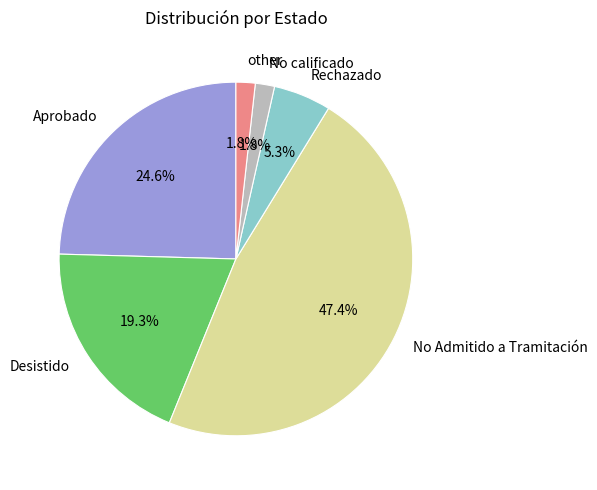

Do Desistido and Rechazado together represent more than half of the pie?

No